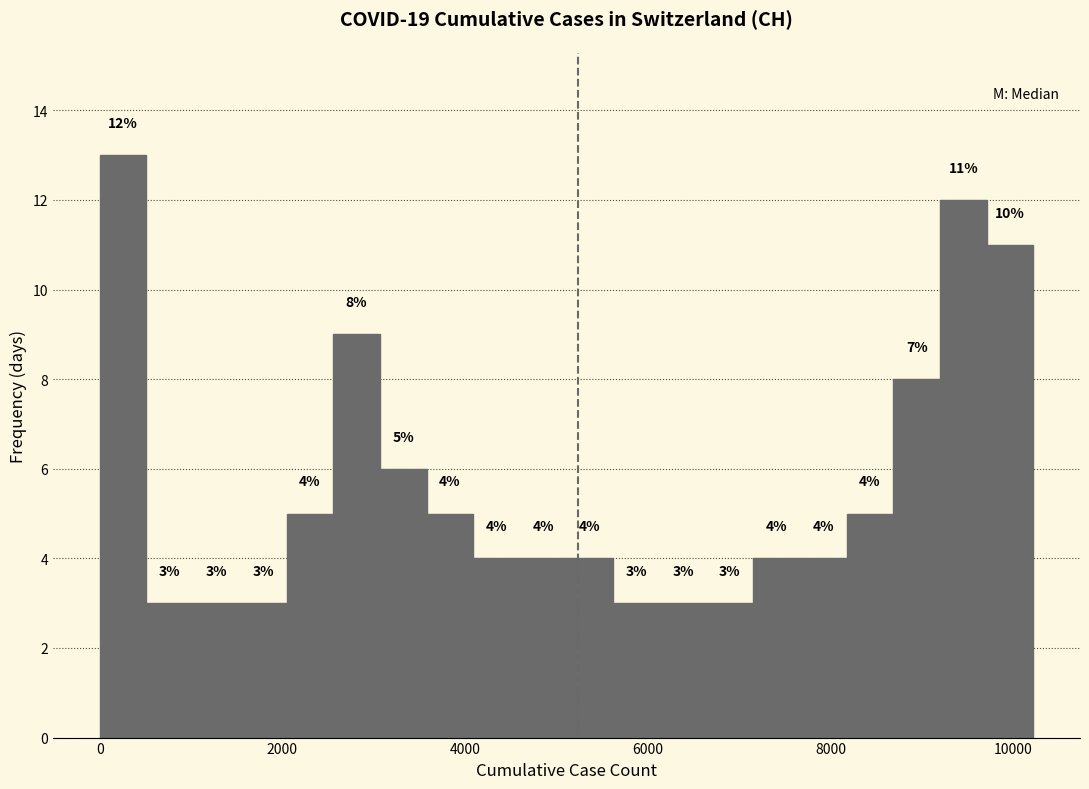

Around what value on the x-axis is the tallest bar? Give the approximate position of its centre, as read against the axis.

200